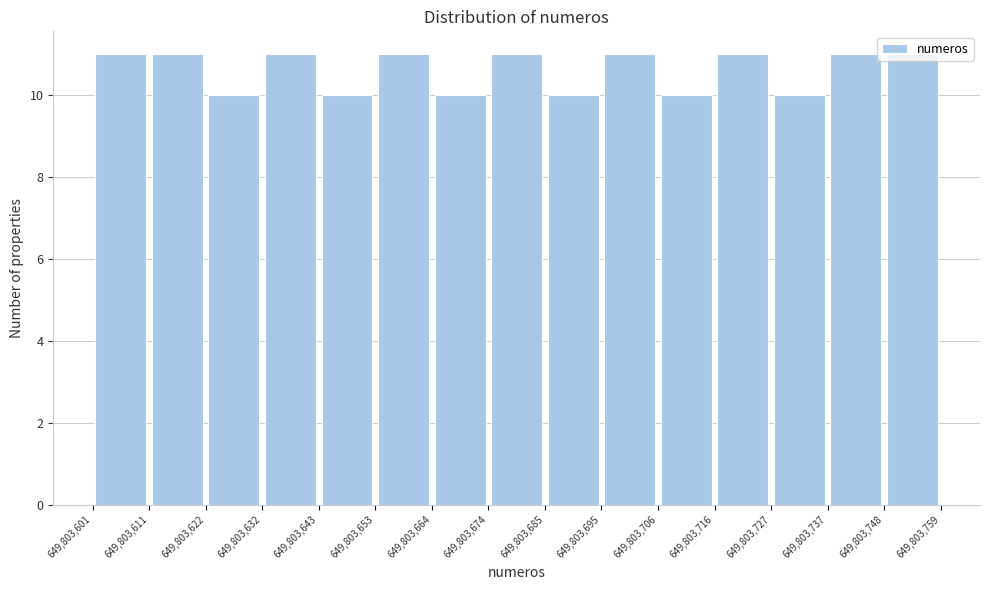

Reading left to right, transcribe this chart: for each bar, give the range it covers on the x-axis and its height. The values are not printed on the chart, so give them approximately, as read against the axis.

649,803,601 to 649,803,611: 11
649,803,611 to 649,803,622: 11
649,803,622 to 649,803,632: 10
649,803,632 to 649,803,643: 11
649,803,643 to 649,803,653: 10
649,803,653 to 649,803,664: 11
649,803,664 to 649,803,674: 10
649,803,674 to 649,803,685: 11
649,803,685 to 649,803,695: 10
649,803,695 to 649,803,706: 11
649,803,706 to 649,803,716: 10
649,803,716 to 649,803,727: 11
649,803,727 to 649,803,737: 10
649,803,737 to 649,803,748: 11
649,803,748 to 649,803,759: 11